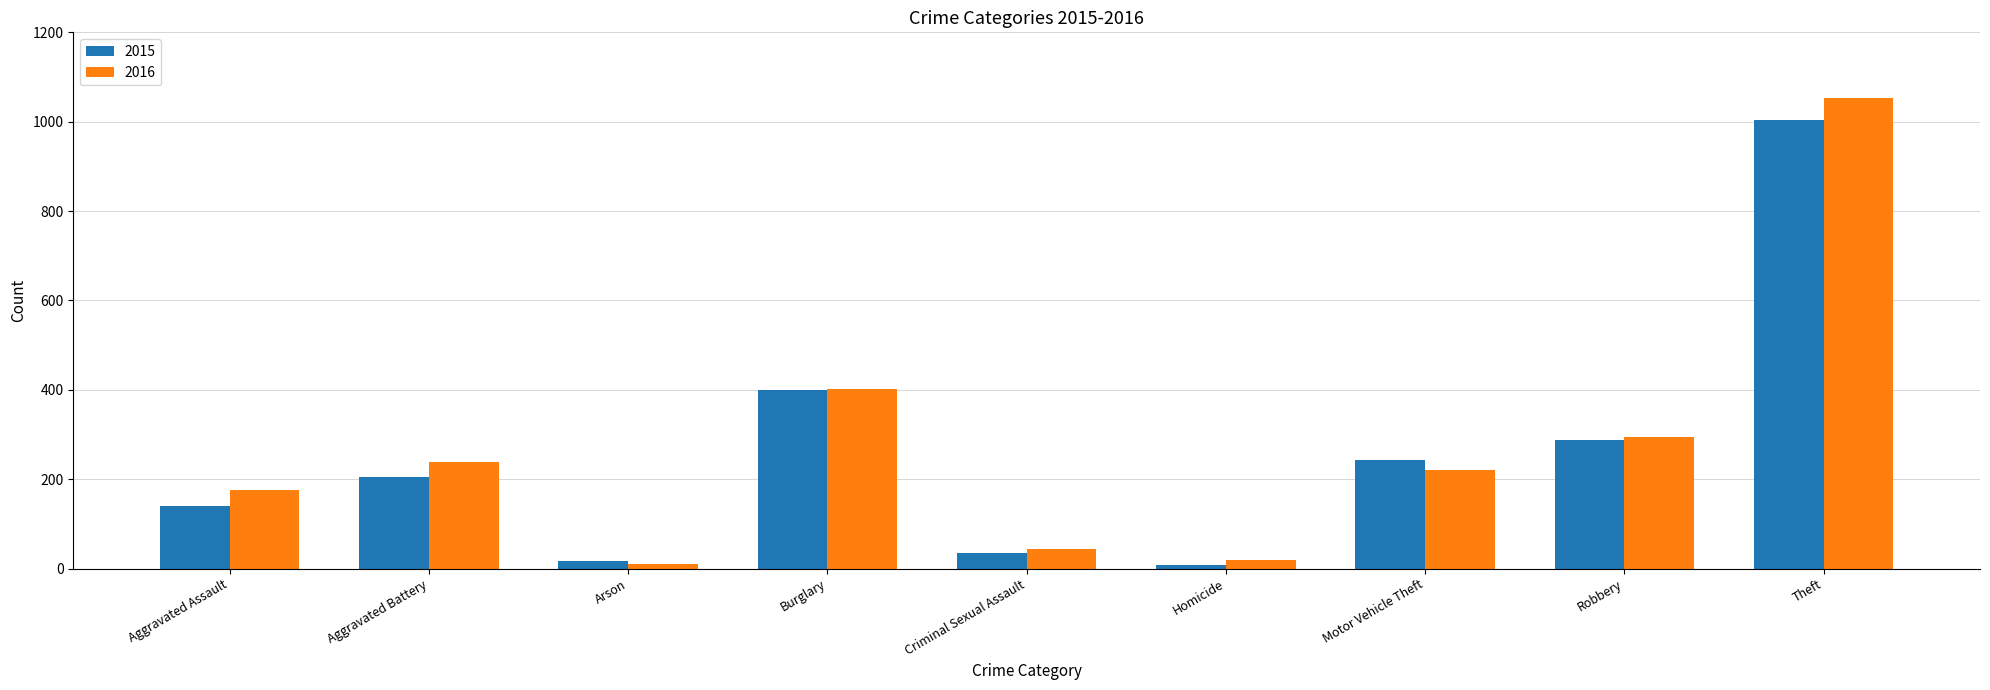

List the series in order of their peak value, highest first.

2016, 2015